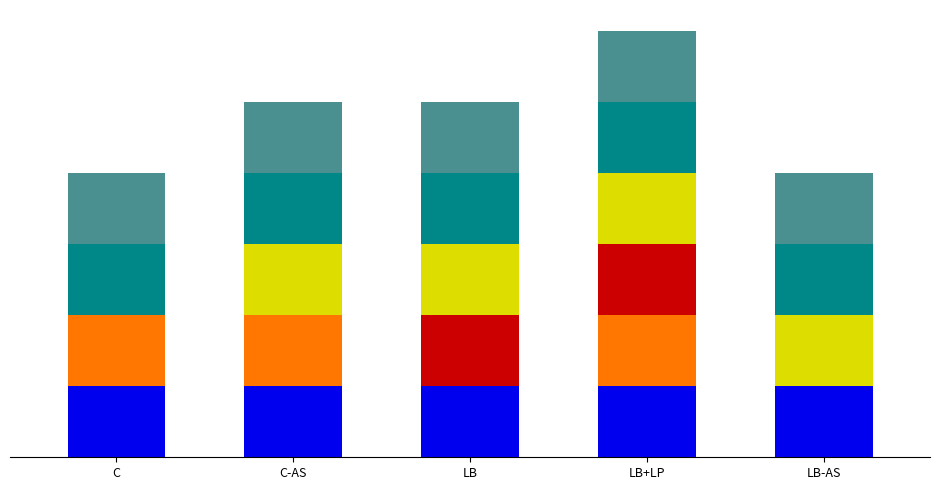

Are the bars horizontal?

No